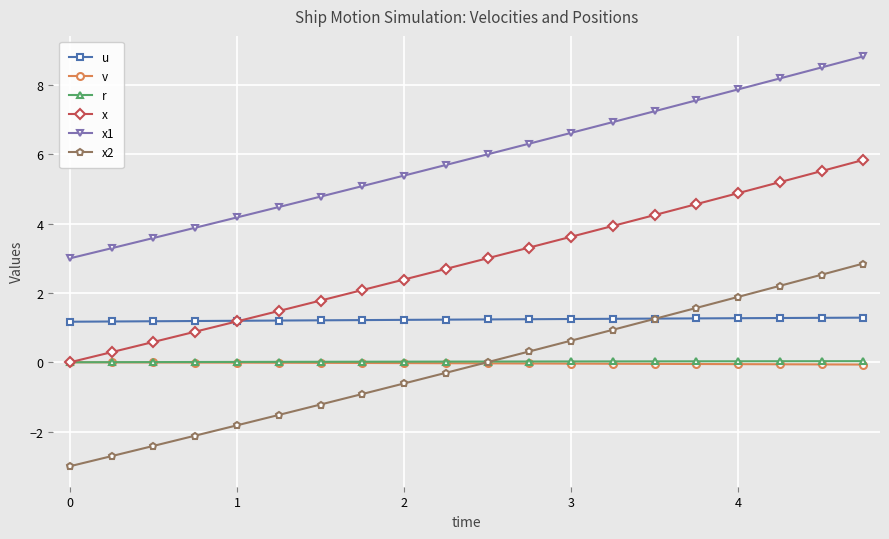

What is the value of the u point at the 10th from the left?

1.2